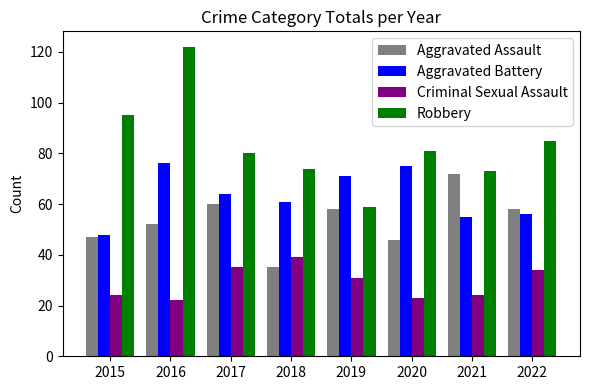

Read the Aggravated Assault value at 2015.

47